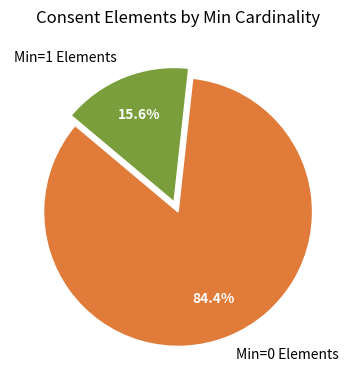

Which slice is the largest?

Min=0 Elements